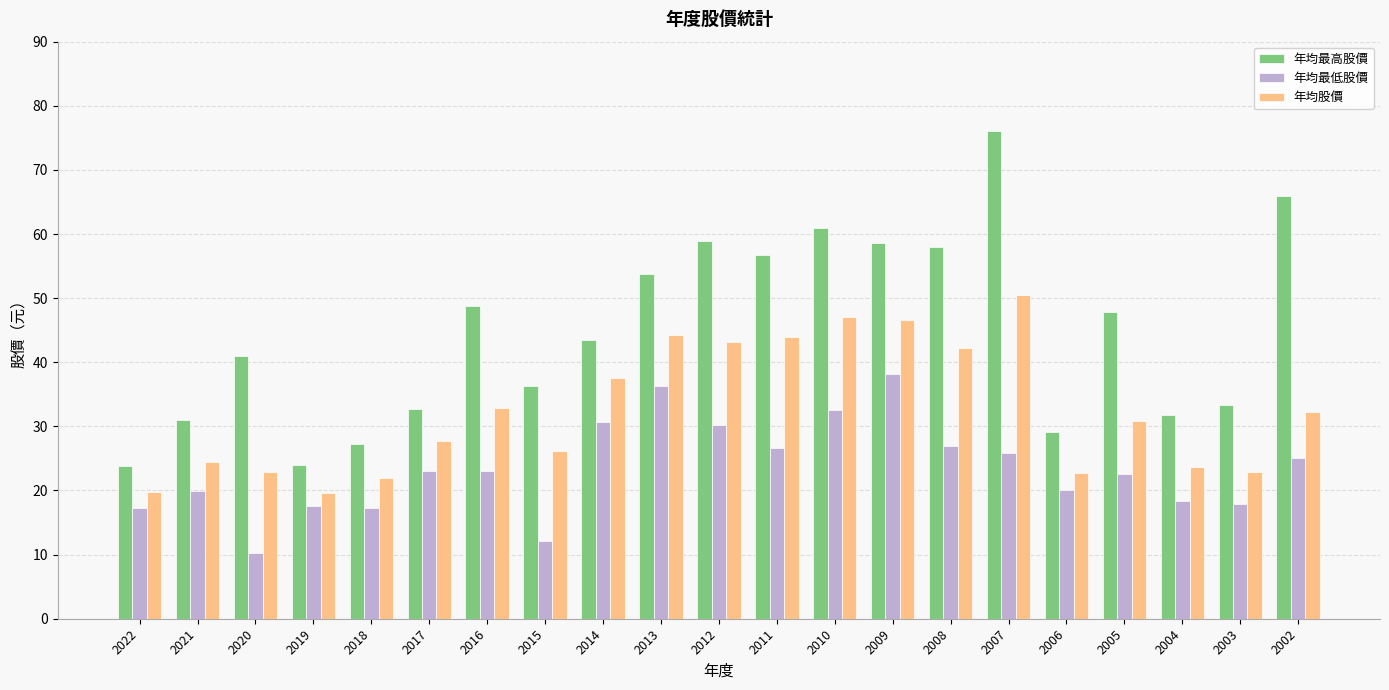

List the series in order of their overall mean, highest first.

年均最高股價, 年均股價, 年均最低股價